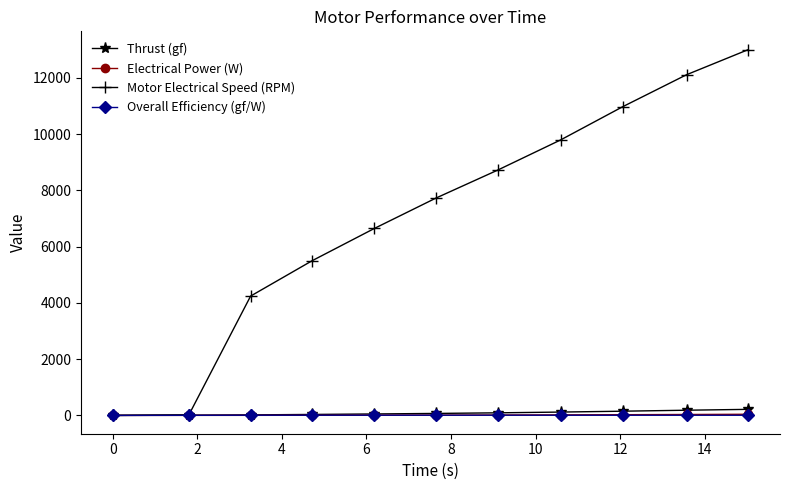

Which series has the widest spread of values?

Motor Electrical Speed (RPM)